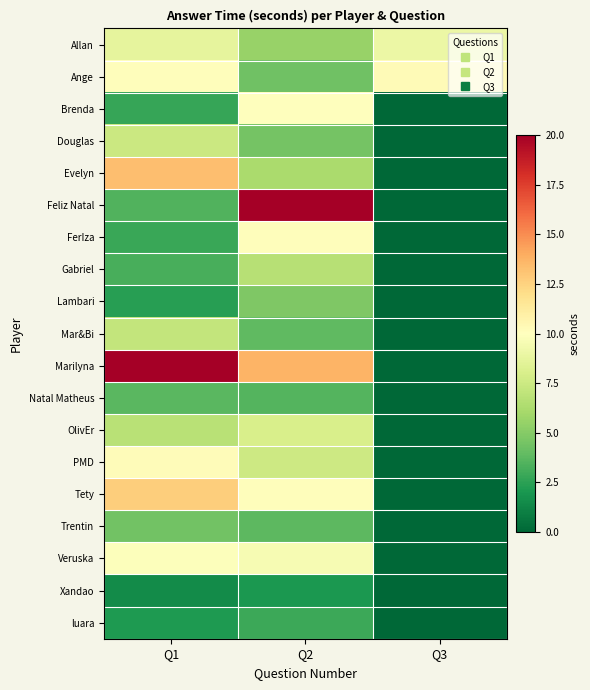

Which series has the largest total across all categories?

Marilyna